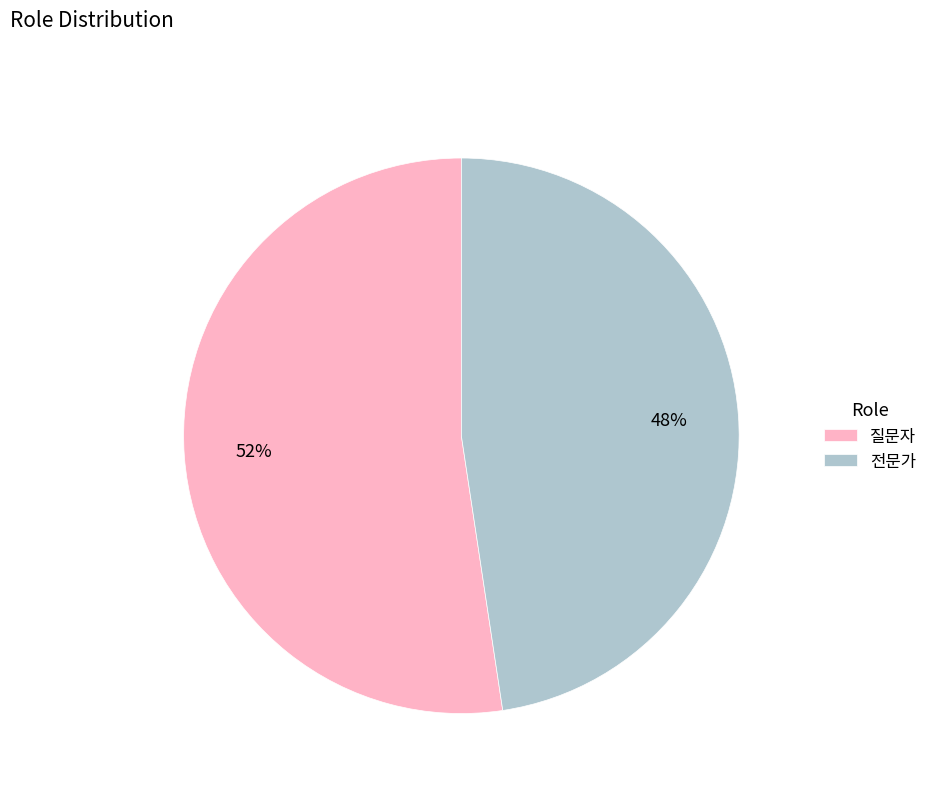

Which has a higher value, 전문가 or 질문자?

질문자